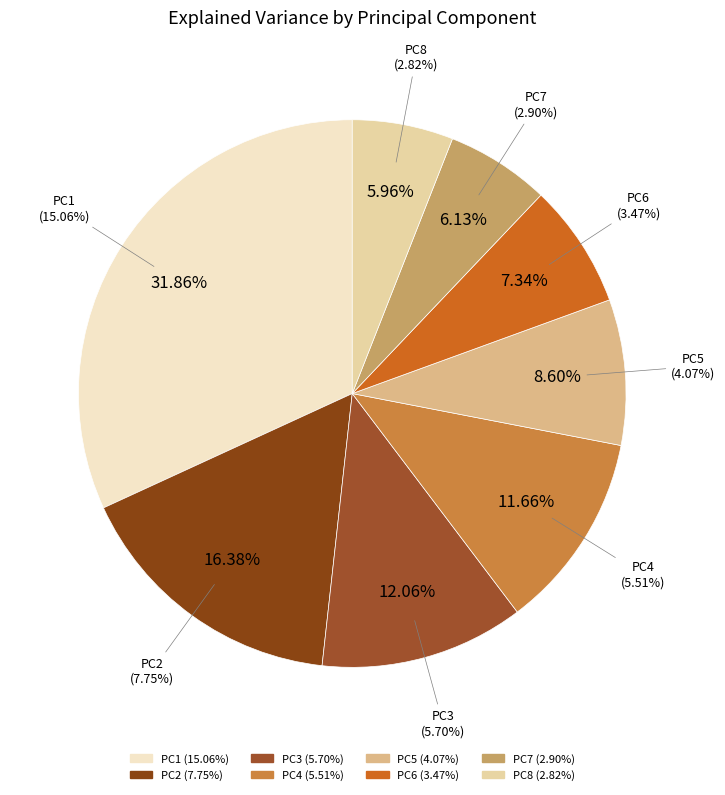

What percentage is the PC7 slice, to the nearest percent?

6%